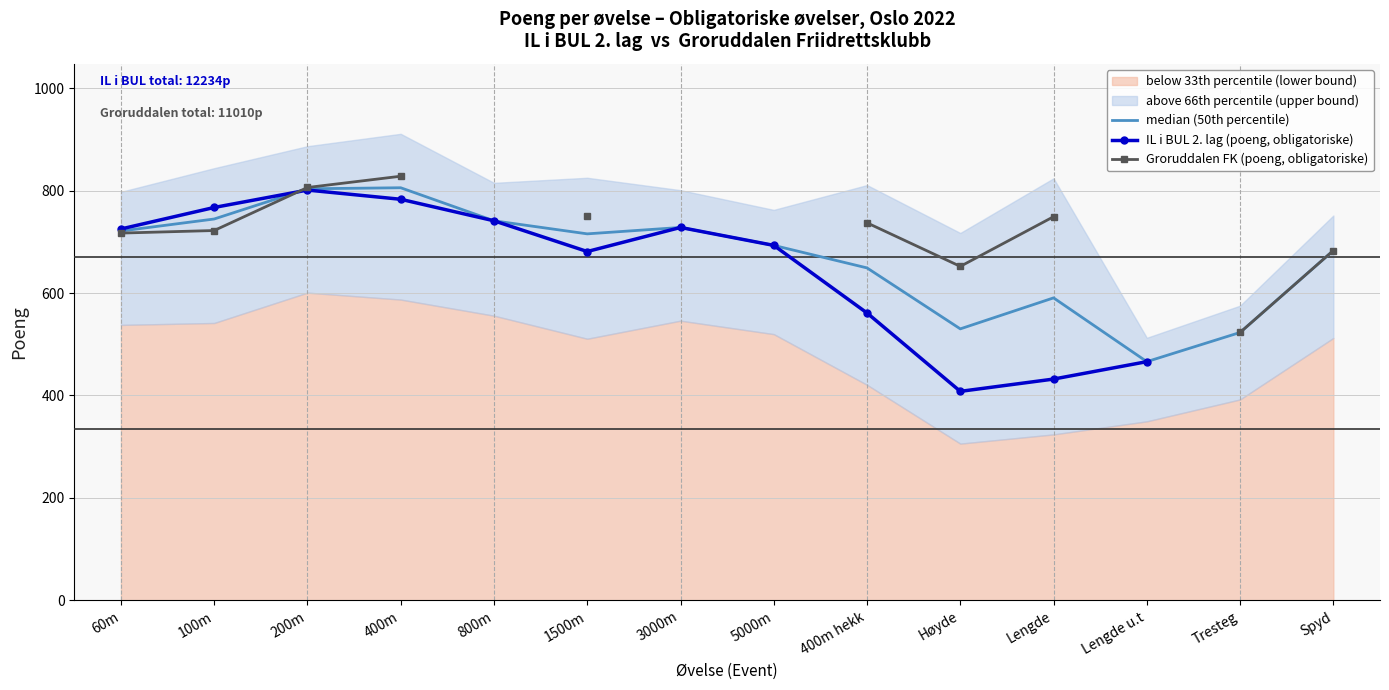

What is the difference between the maximum and minimum values in the Groruddalen FK (poeng, obligatoriske) series?

305.0